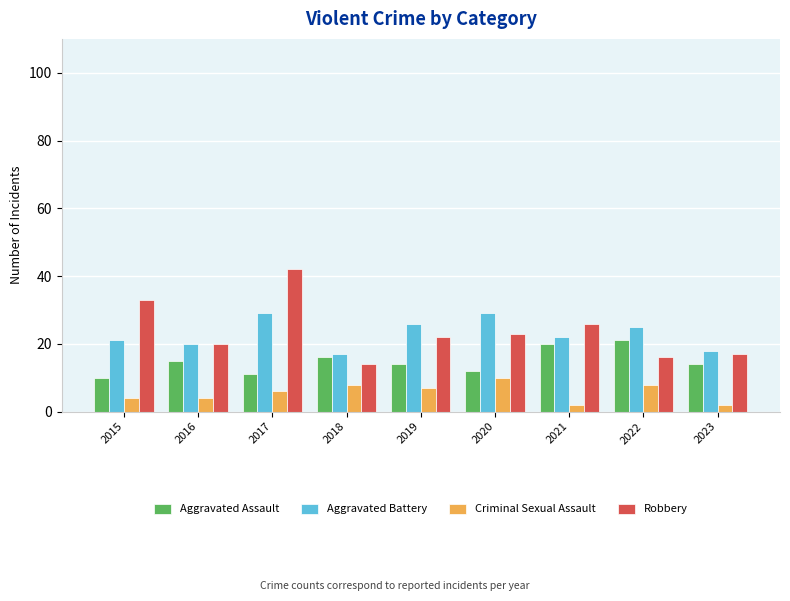

What is the sum of all Robbery values?

213